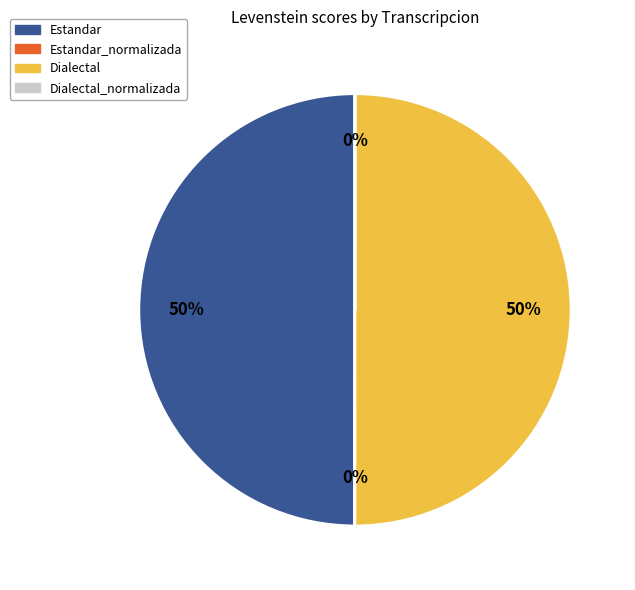

To the nearest percent, what is the difference between the largest and smallest slice percentages?

50%